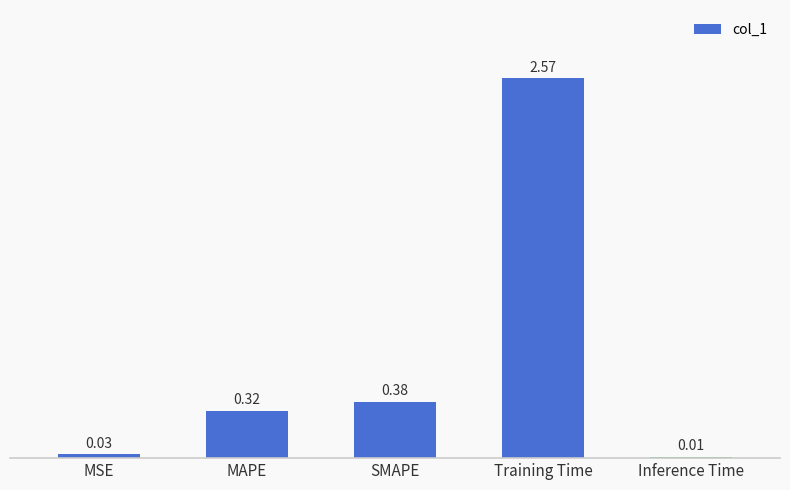

What is the label of the 4th bar from the right?

MAPE